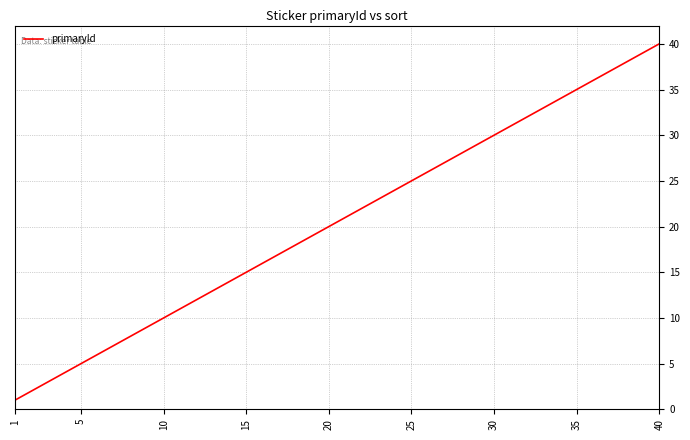

What is the maximum value shown in the chart?

40